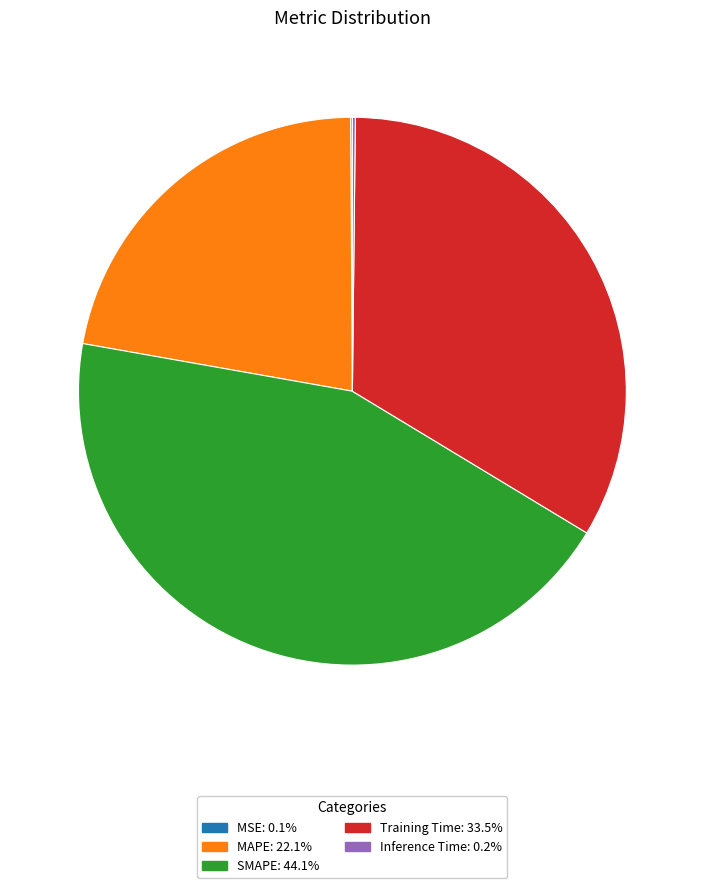

Which slice is the largest?

SMAPE